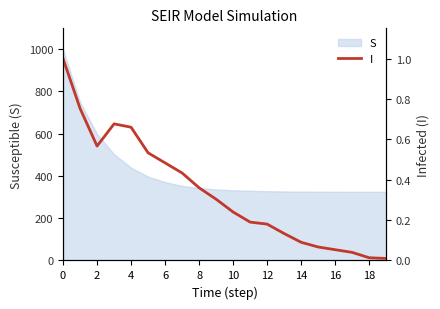

Which category has the lowest value across all series?

19